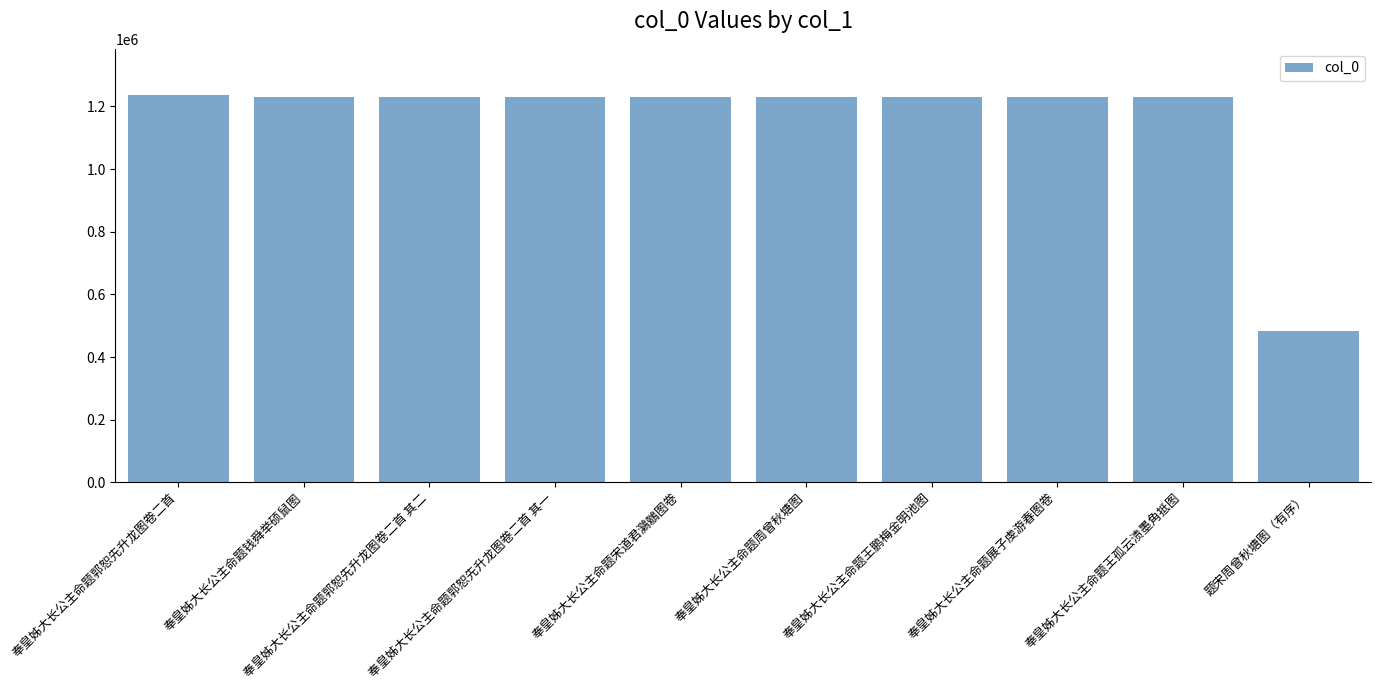

What is the label of the 2nd bar from the left?

奉皇姊大长公主命题钱舜举硕鼠图